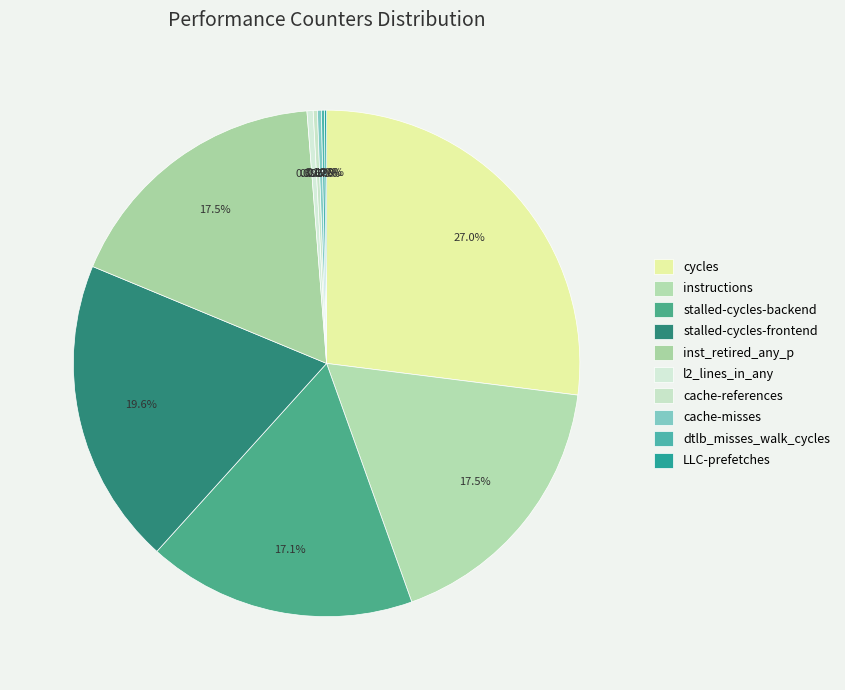

Which slice is the largest?

cycles